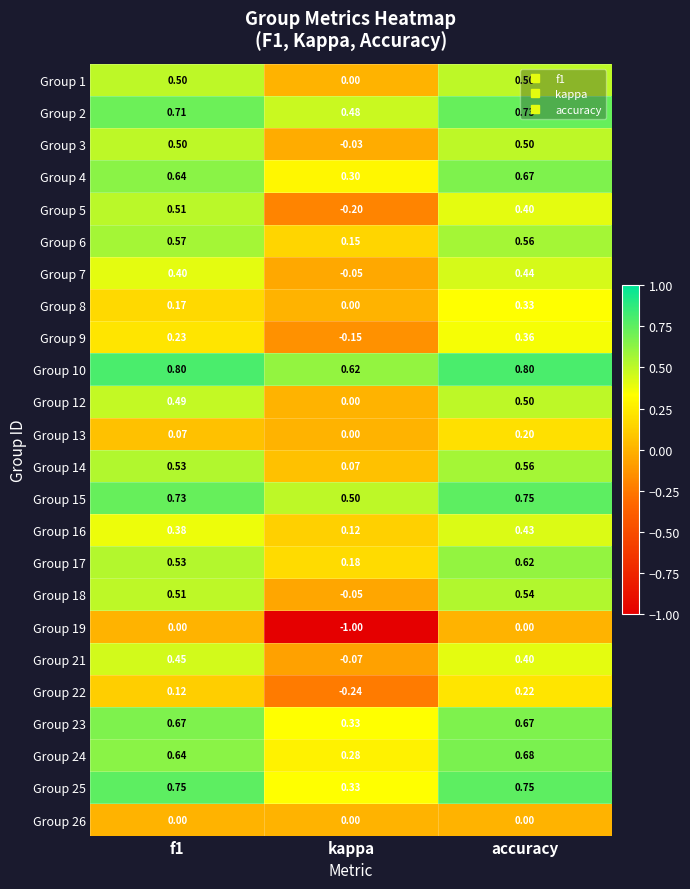

At which label is Group 9 closest to 0?

kappa